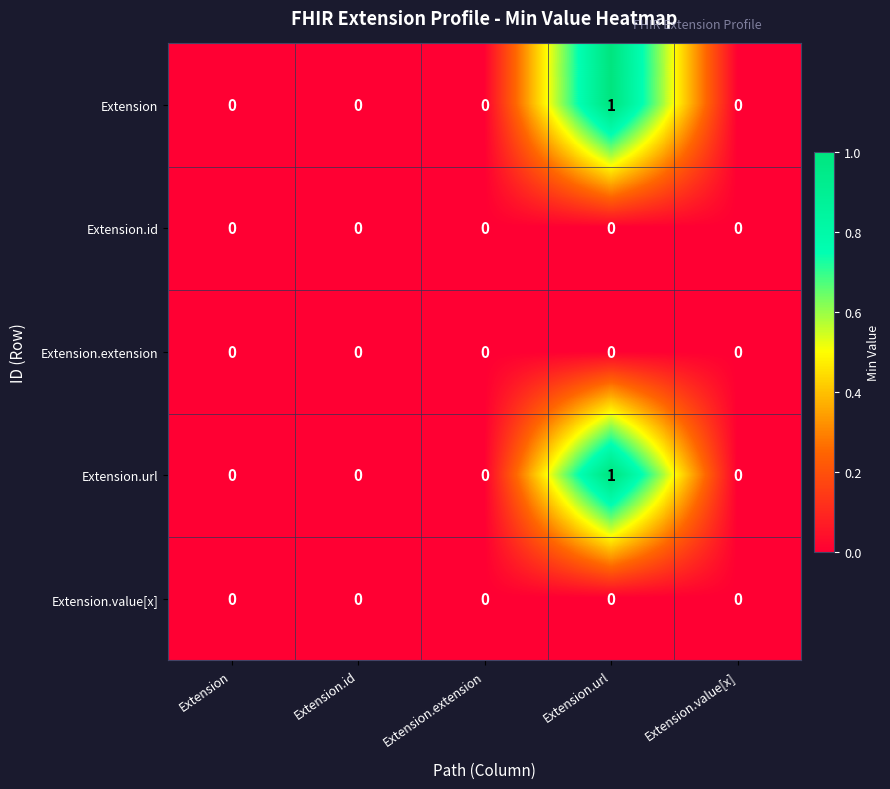

Which category has the highest value across all series?

Extension.url